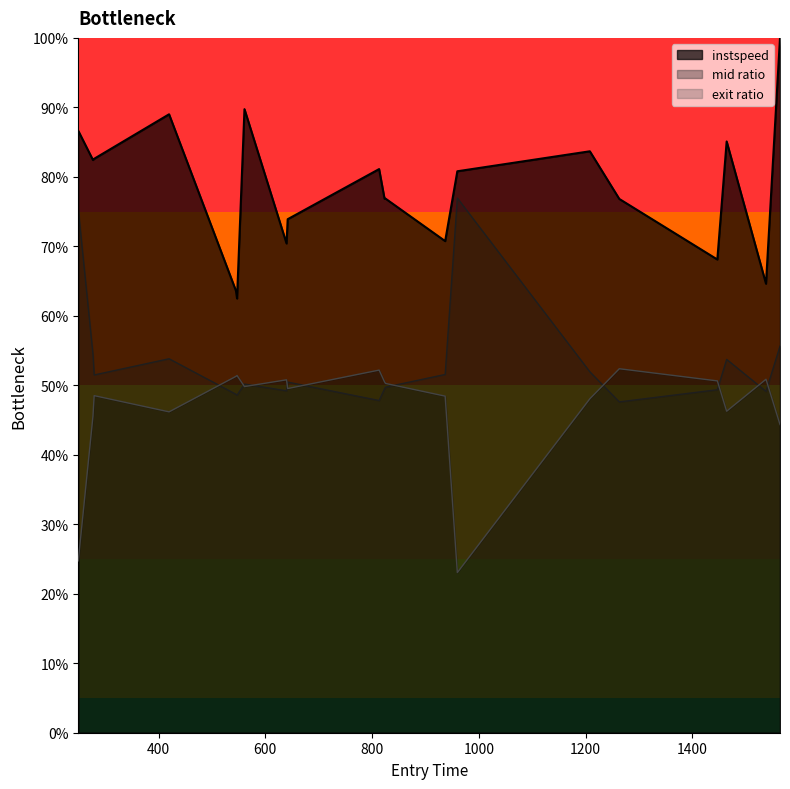

What is the minimum value shown in the chart?

23.0